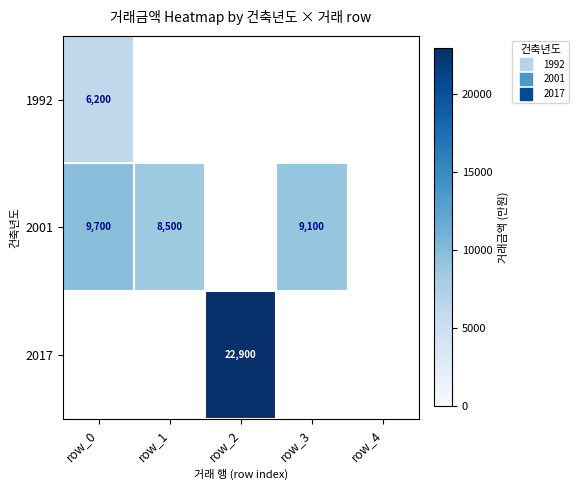

At how many categories does at least one series exceed 8125?

4